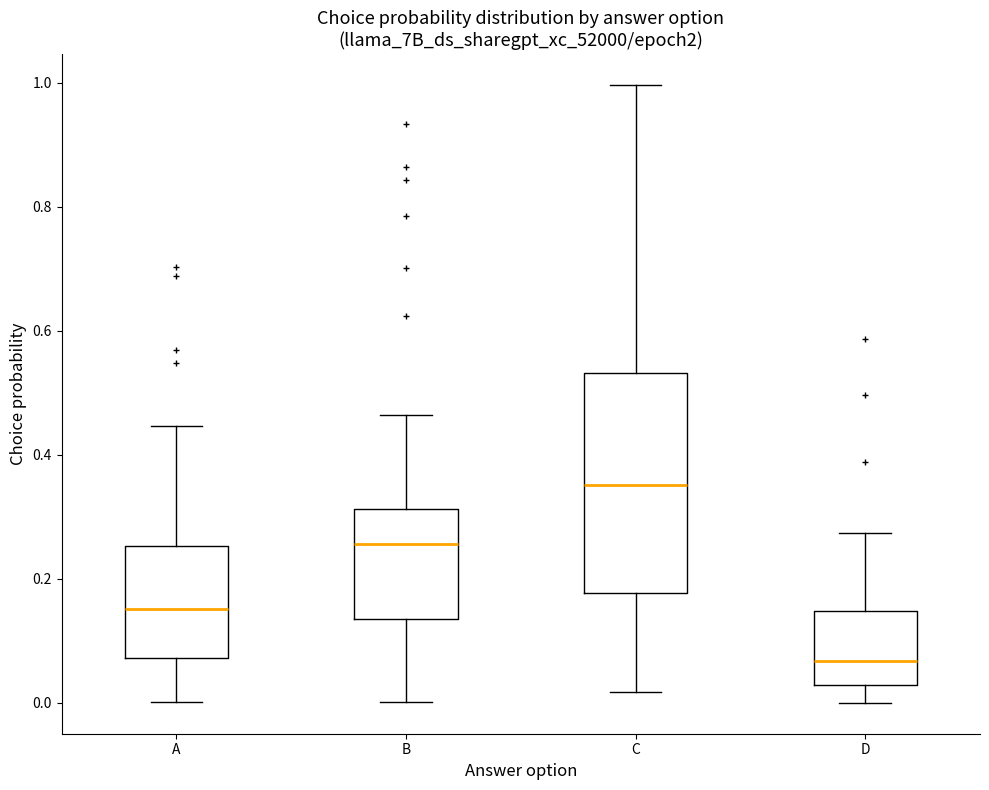

Reading left to right, transcribe this box plot: for each box, give where its median line is, the range the box spans, and where its two whiskers end, as read against the y-axis. The values are not printed on the chart, so give them approximately, as read against the axis.

A: median 0.16, box 0.08 to 0.26, whiskers 0.00 to 0.44
B: median 0.26, box 0.14 to 0.32, whiskers 0.00 to 0.46
C: median 0.36, box 0.18 to 0.54, whiskers 0.02 to 1.00
D: median 0.06, box 0.02 to 0.14, whiskers 0.00 to 0.28